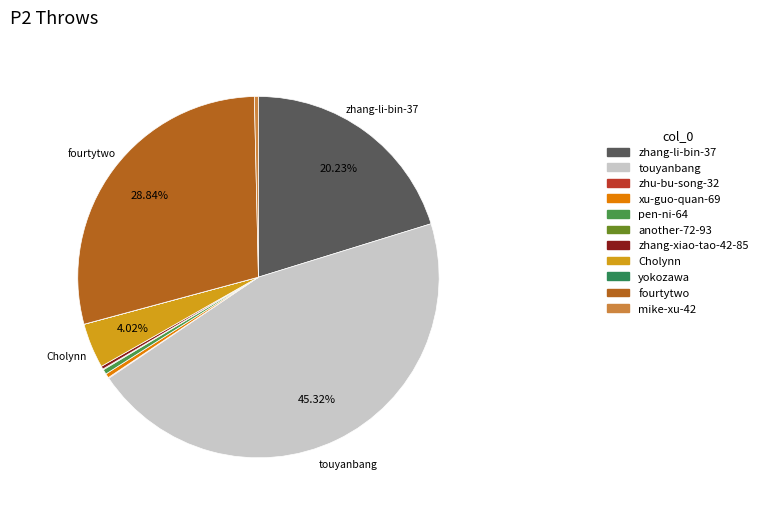

Rank the categories by value from lowest to highest.

yokozawa, zhu-bu-song-32, another-72-93, zhang-xiao-tao-42-85, mike-xu-42, xu-guo-quan-69, pen-ni-64, Cholynn, zhang-li-bin-37, fourtytwo, touyanbang